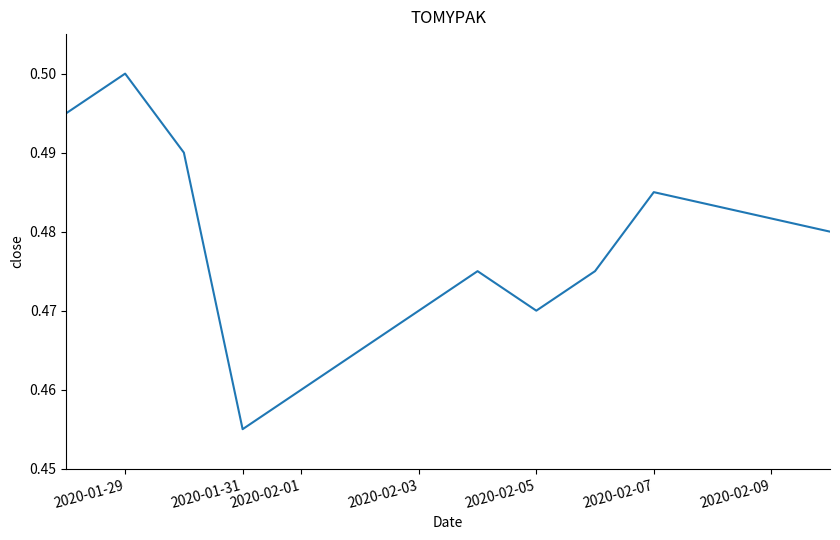

How many values are between 0 and 1?

10